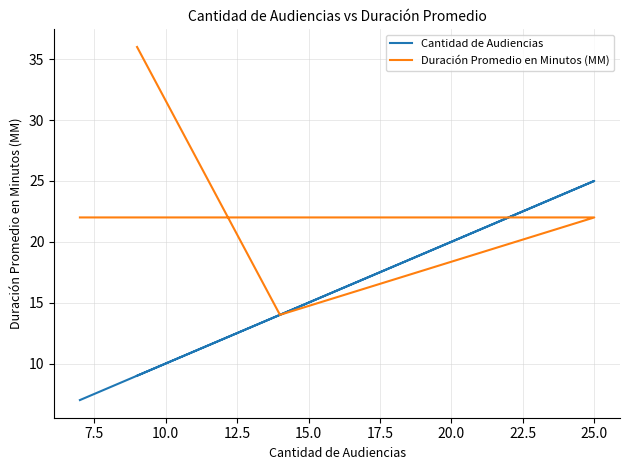

Reading left to right, extract all data points from this chart.

Cantidad de Audiencias: 9	14	25	7
Duración Promedio en Minutos (MM): 36	14	22	22